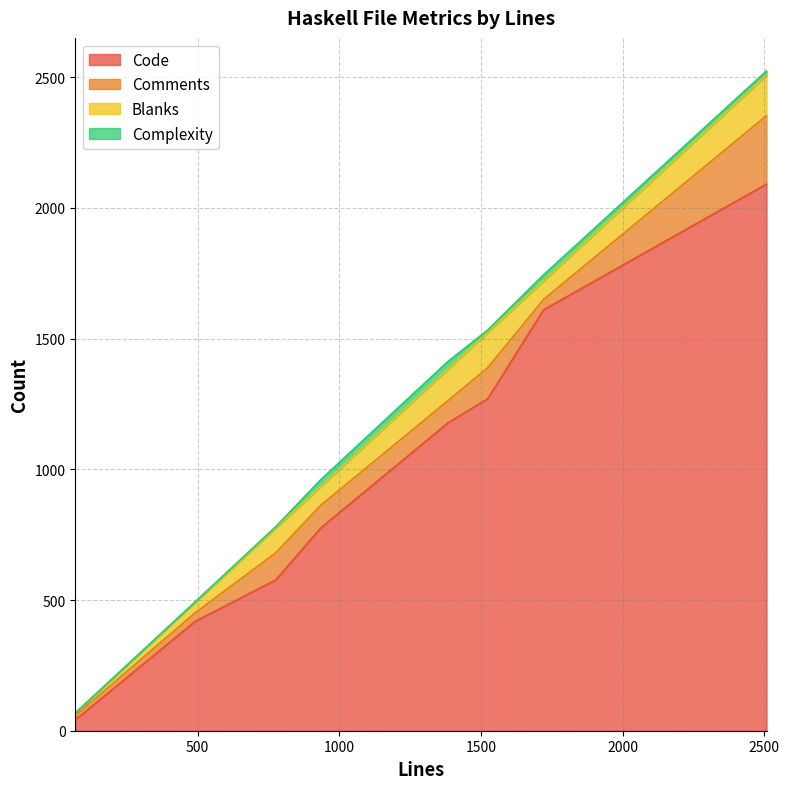

True or false: Code and Complexity intersect in this chart.

False